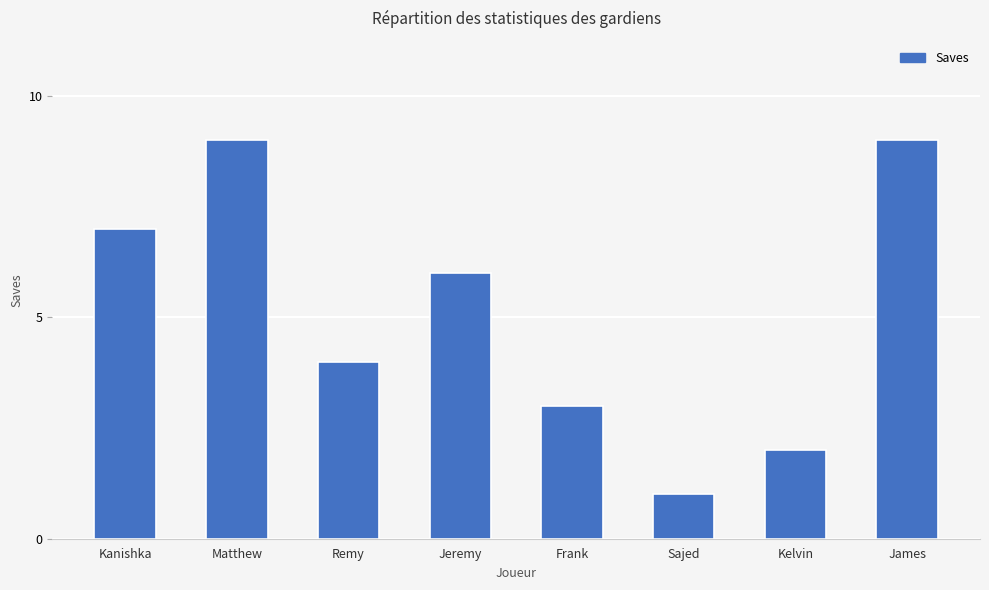

What position from the right is Matthew?

7